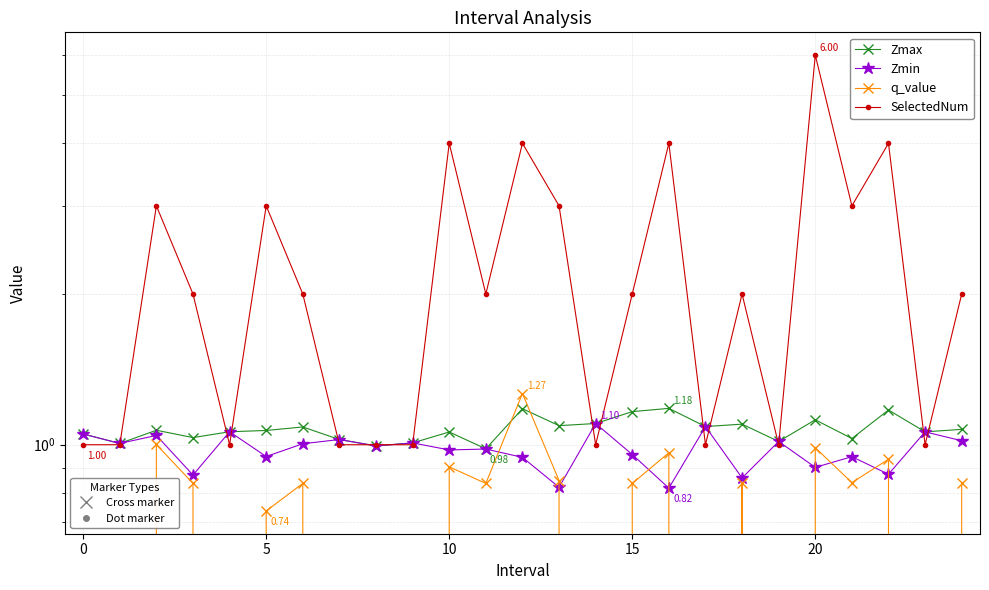

Which series has the largest total across all categories?

SelectedNum